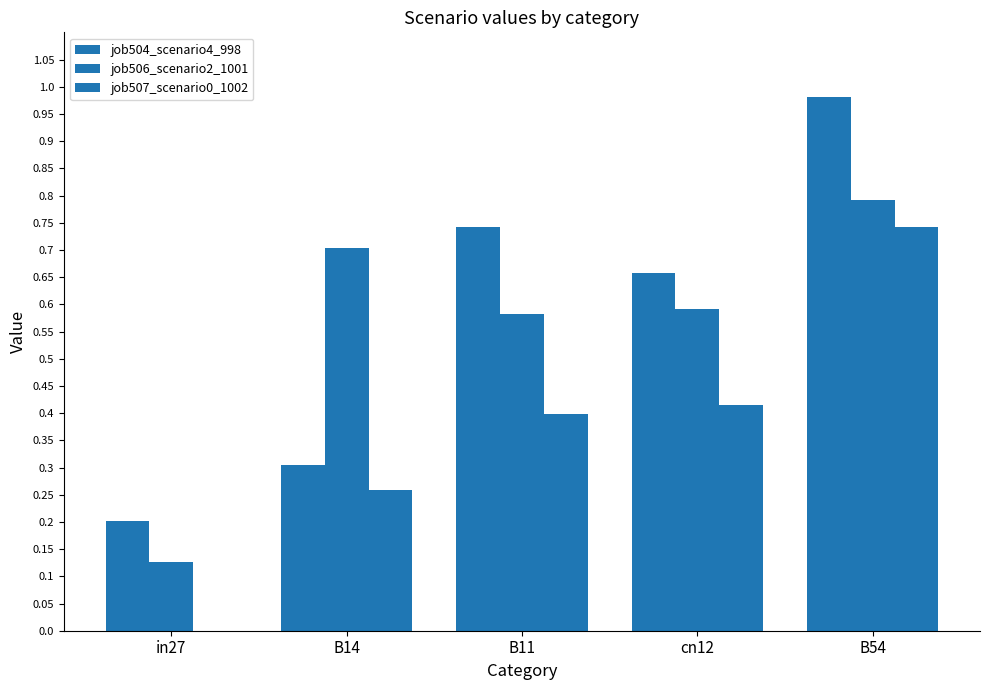

True or false: job507_scenario0_1002 has a value of 1.3 at B54.

False